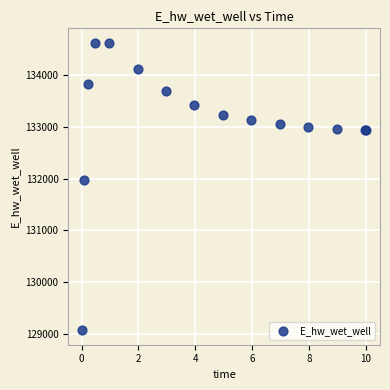

What Y value in the scatter plot is closest to 131849?

131970.0